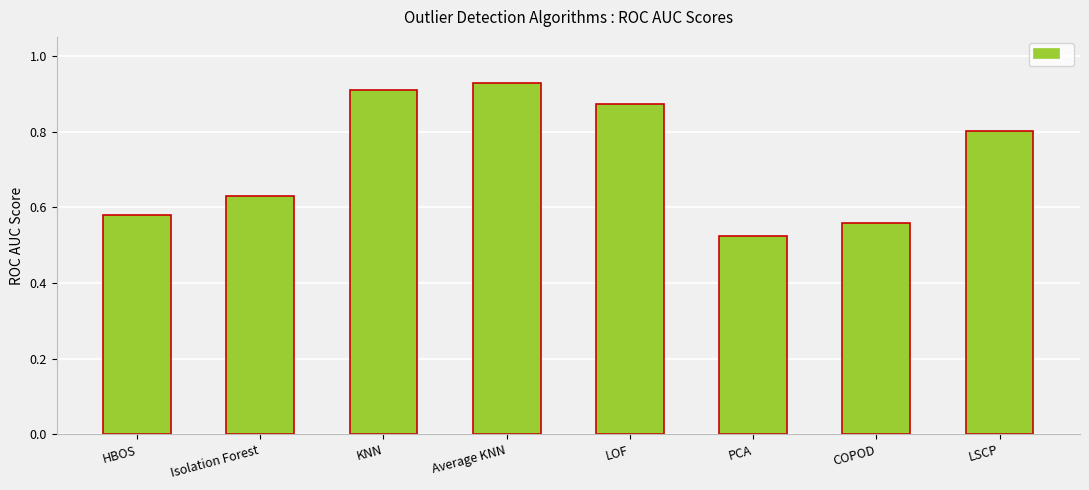

Rank the categories by value from highest to lowest.

Average KNN, KNN, LOF, LSCP, Isolation Forest, HBOS, COPOD, PCA